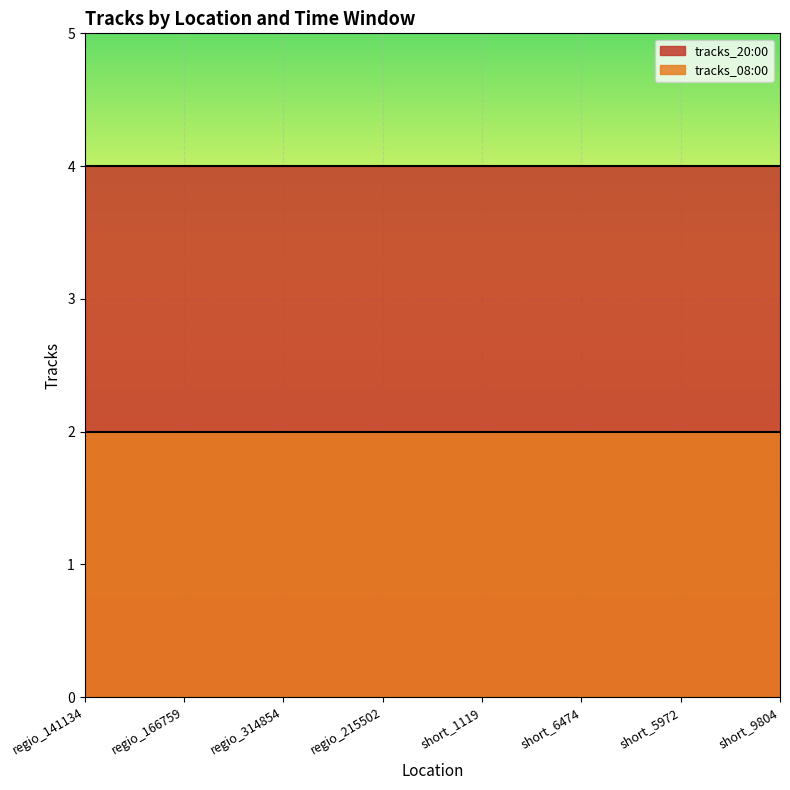

Reading right to left, transcribe all the data shown in this chart.

tracks_20:00: short_9804=4	short_5972=4	short_6474=4	short_1119=4	regio_215502=4	regio_314854=4	regio_166759=4	regio_141134=4
tracks_08:00: short_9804=2	short_5972=2	short_6474=2	short_1119=2	regio_215502=2	regio_314854=2	regio_166759=2	regio_141134=2